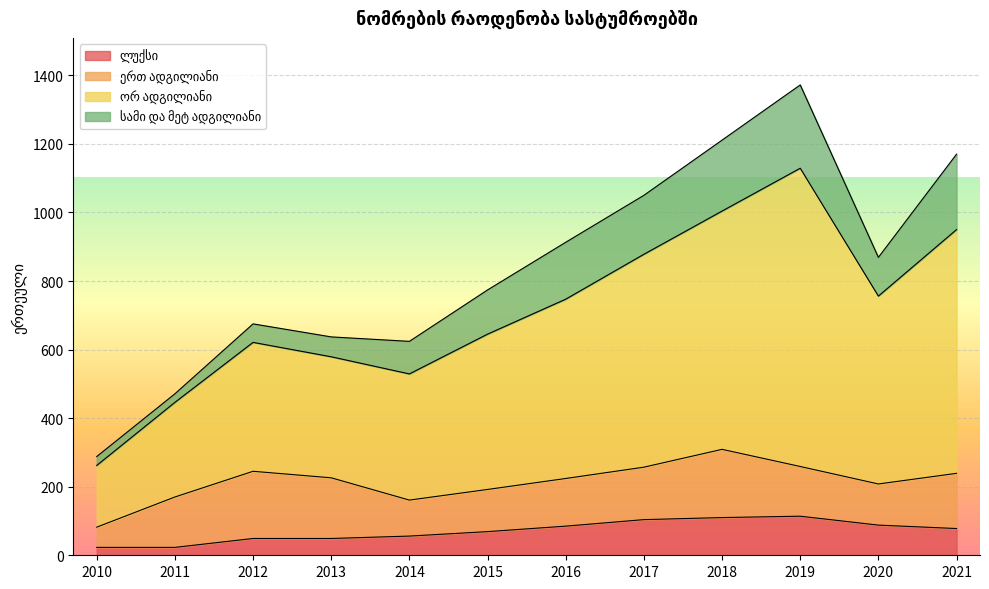

Which series has the largest range (max minus min)?

ორ ადგილიანი